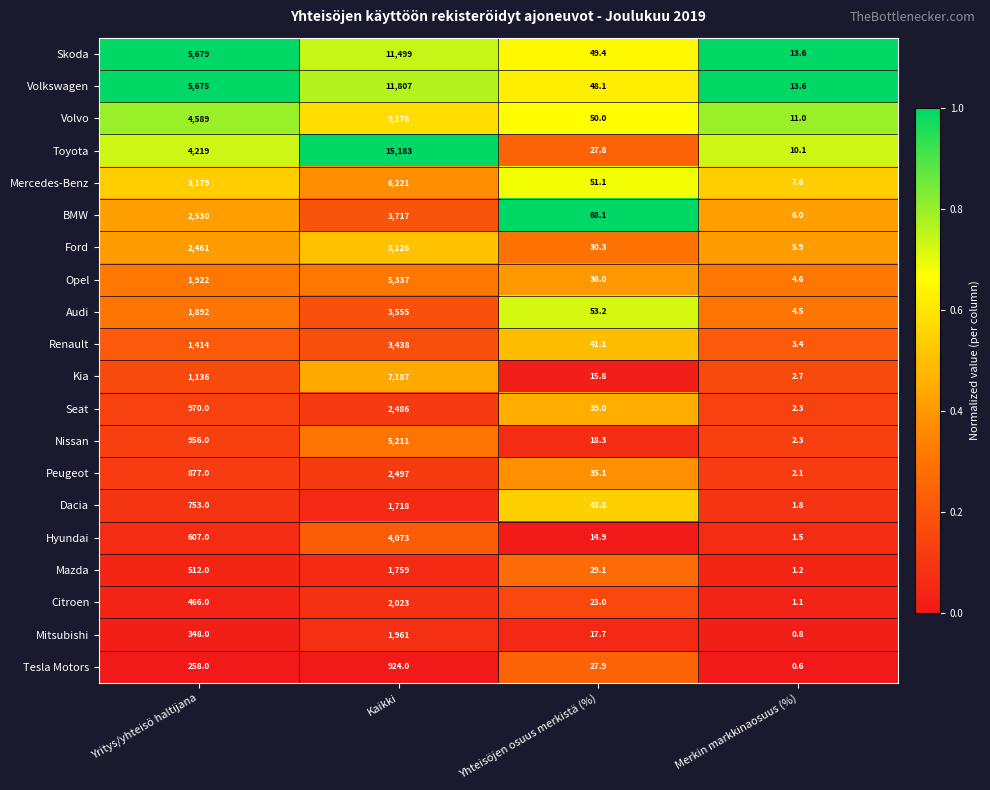

Rank the series by their maximum value, from lowest to highest.

Tesla Motors, Dacia, Mazda, Mitsubishi, Citroen, Seat, Peugeot, Renault, Audi, BMW, Hyundai, Nissan, Opel, Mercedes-Benz, Kia, Ford, Volvo, Skoda, Volkswagen, Toyota